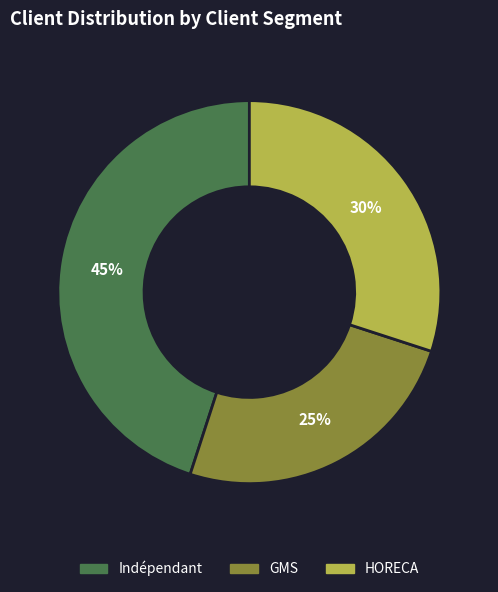

Approximately how many times larger is the value at GMS compared to Indépendant?

0.6